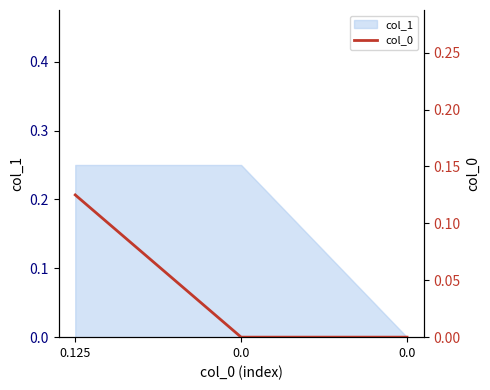

Reading left to right, extract all data points from this chart.

0.1	0.0	0.0